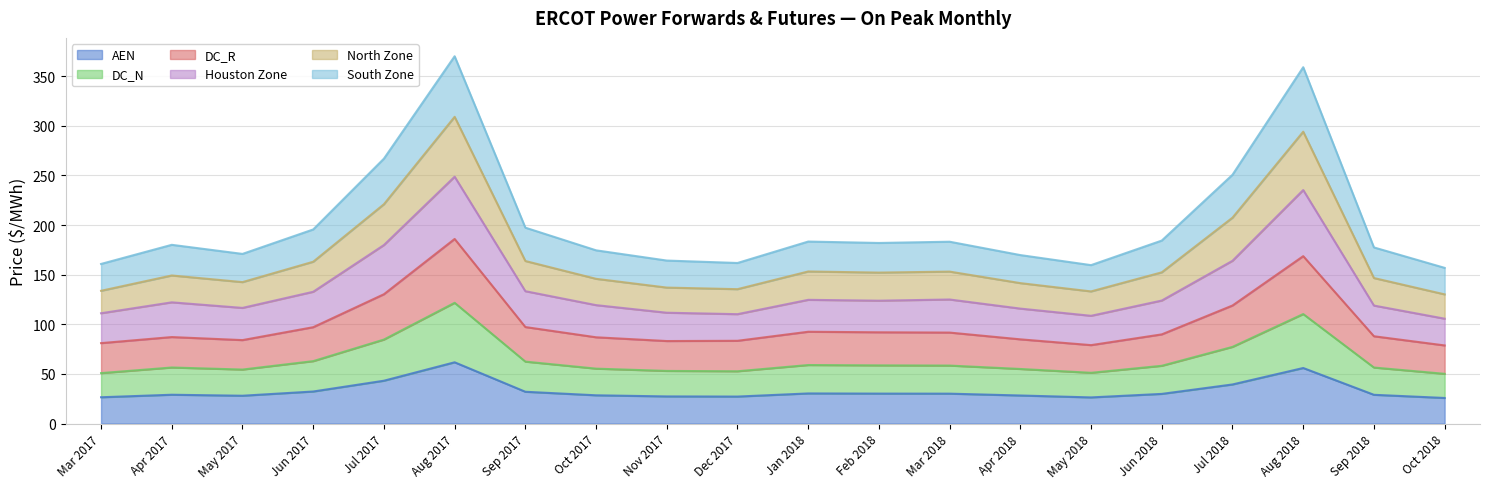

What are all the series names shown in the legend?

AEN, DC_N, DC_R, Houston Zone, North Zone, South Zone